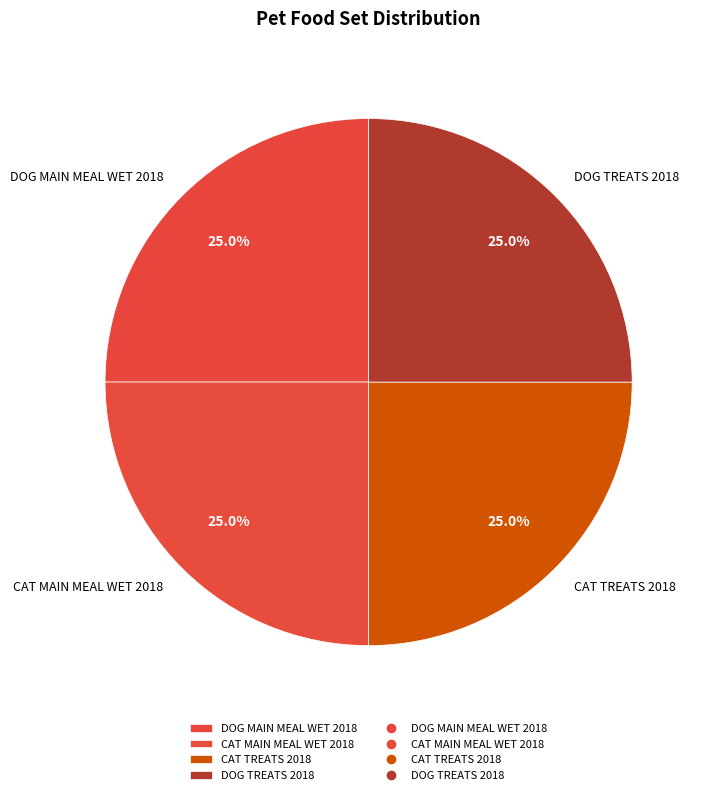

Approximately how many times larger is the value at CAT TREATS 2018 compared to DOG TREATS 2018?

1.0